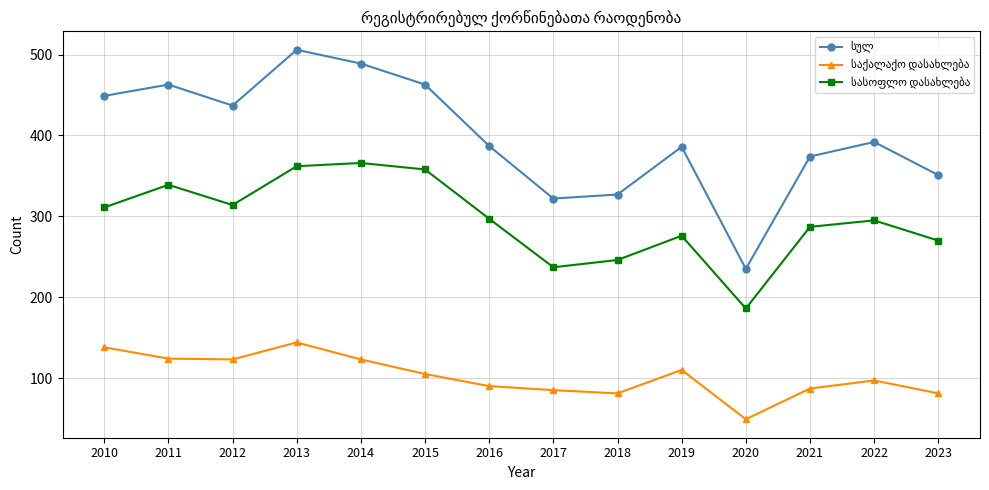

What is the greatest value displayed?

506